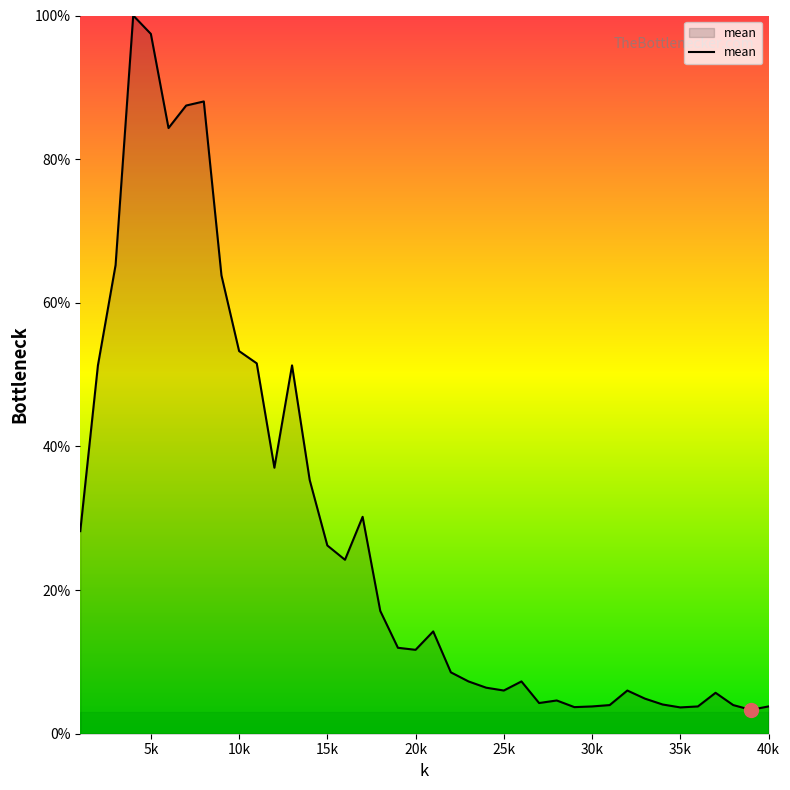

What is the smallest value displayed?

3.3